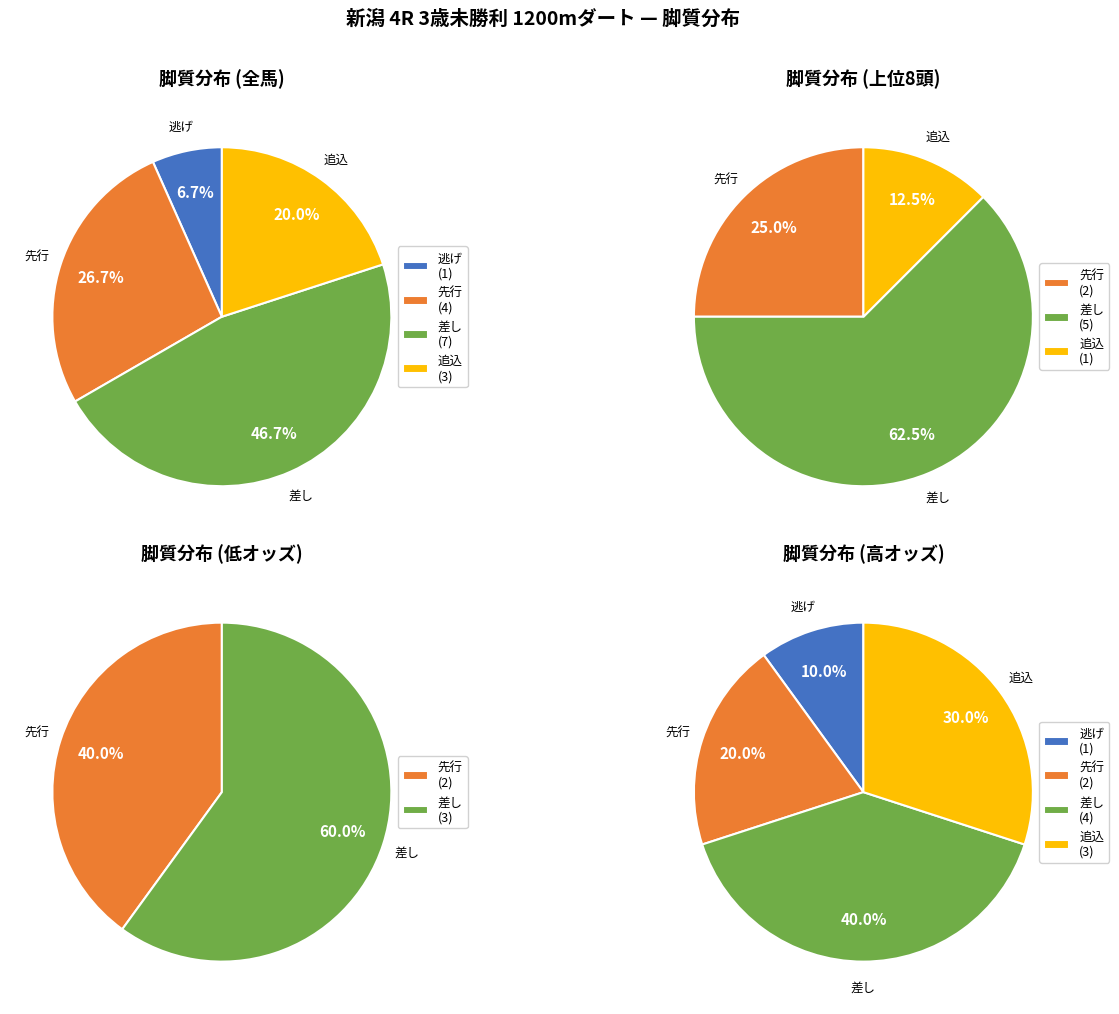

Rank the categories by value from lowest to highest.

1 逃, 4 追, 2 先, 3 差